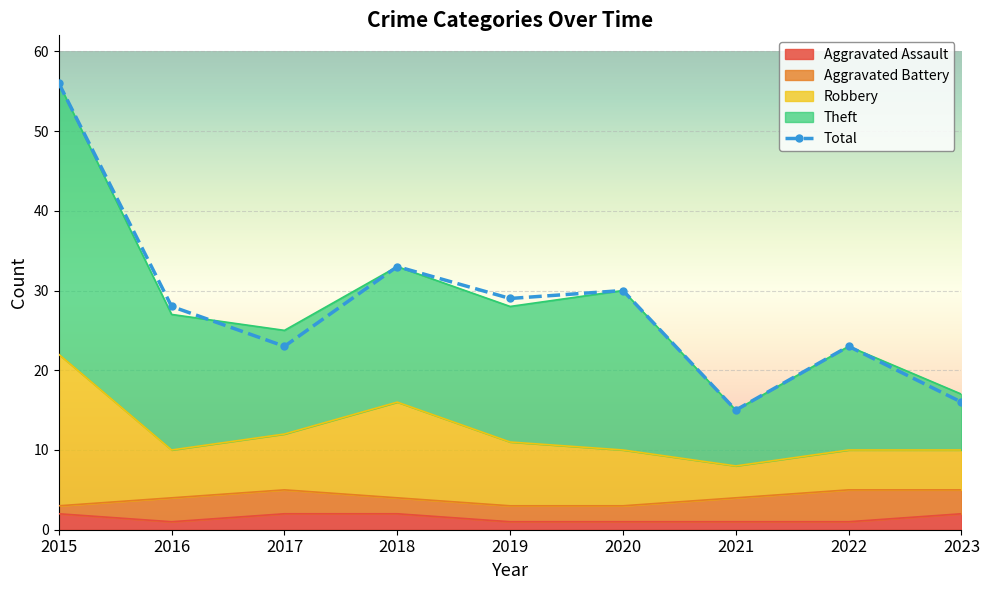

What is the sum of all values?

253